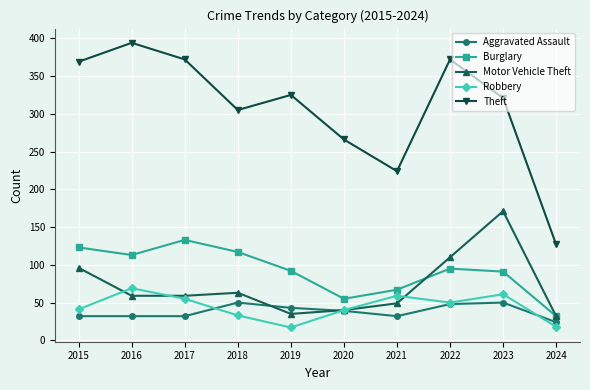

How many values in the Aggravated Assault series are below 39?

5